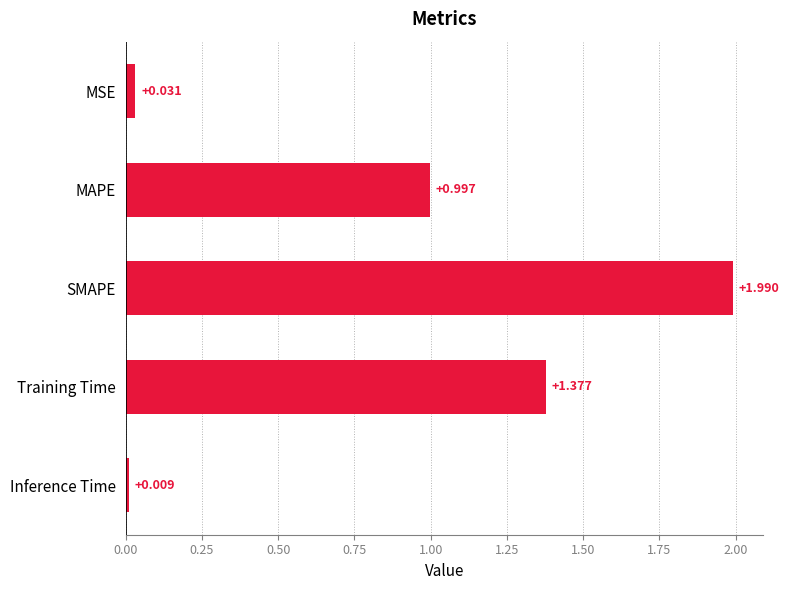

Count the number of categories in the chart.

5